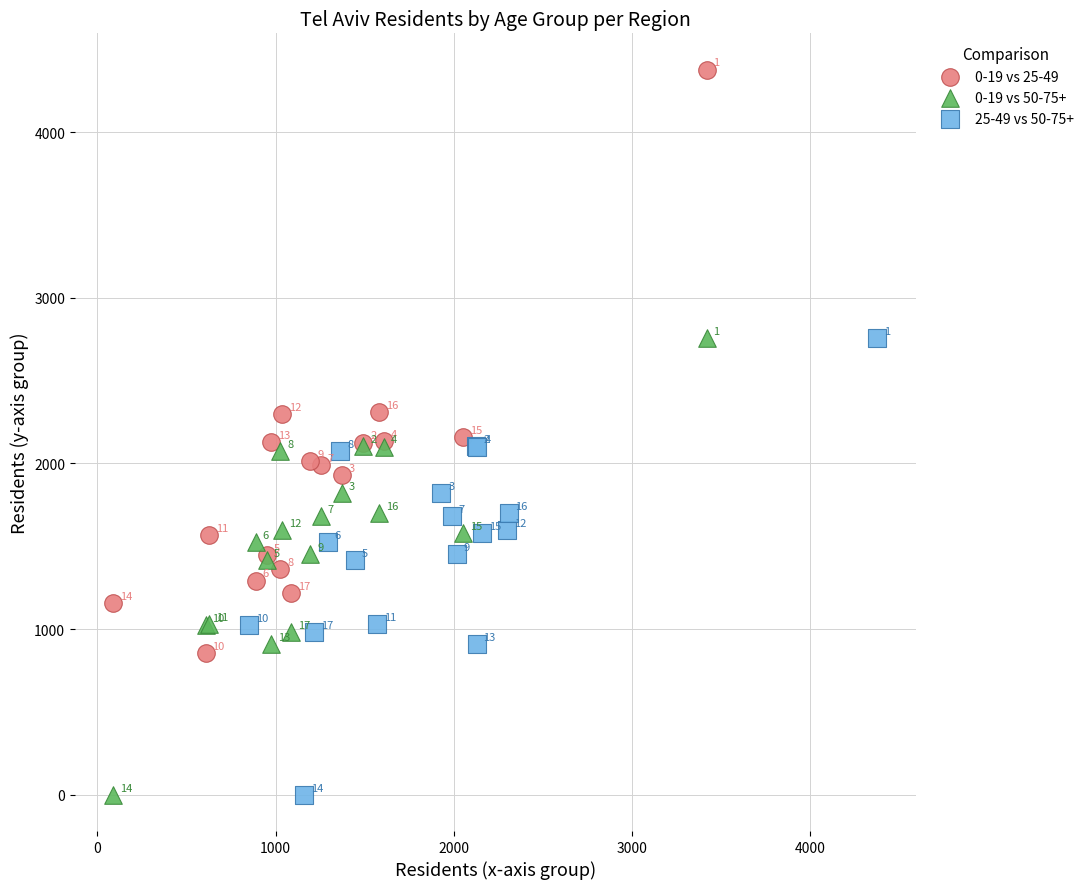

Which series has the widest spread of Y values?

0-19 vs 25-49